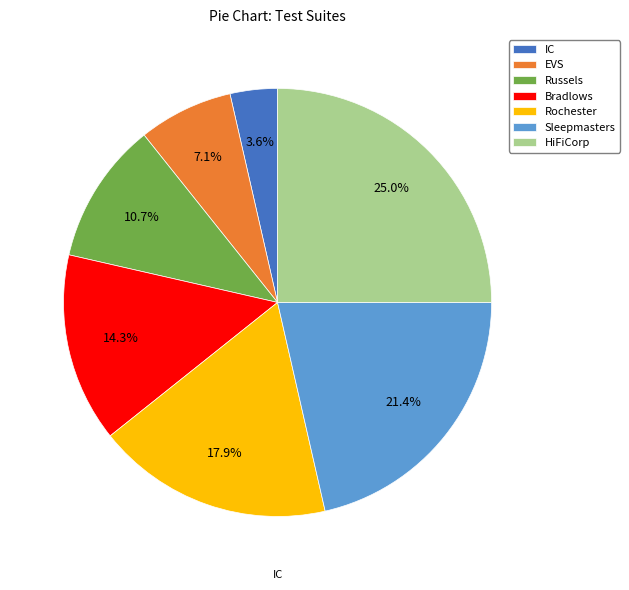

Is there any slice that represents more than half of the pie?

No